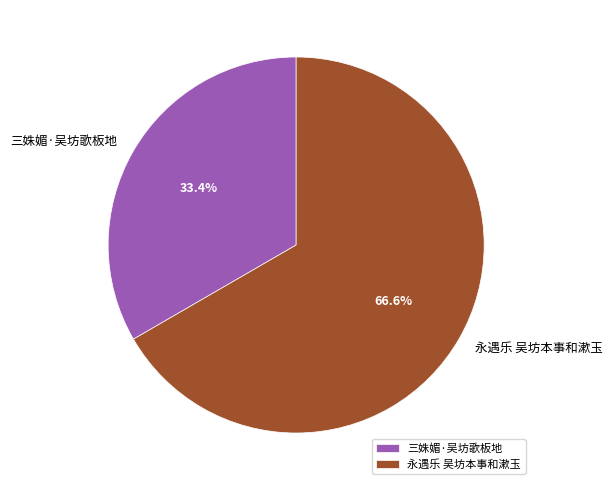

Do 永遇乐 吴坊本事和漱玉 and 三姝媚·吴坊歌板地 together represent more than half of the pie?

Yes